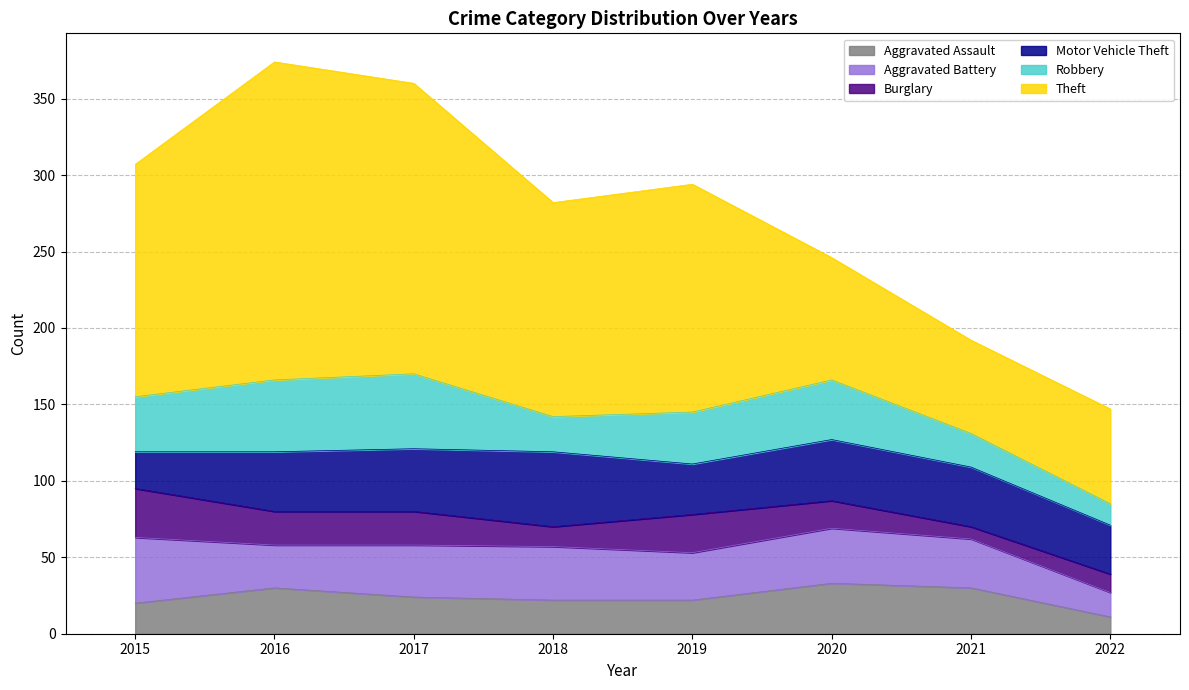

Which series has the largest total across all categories?

Theft